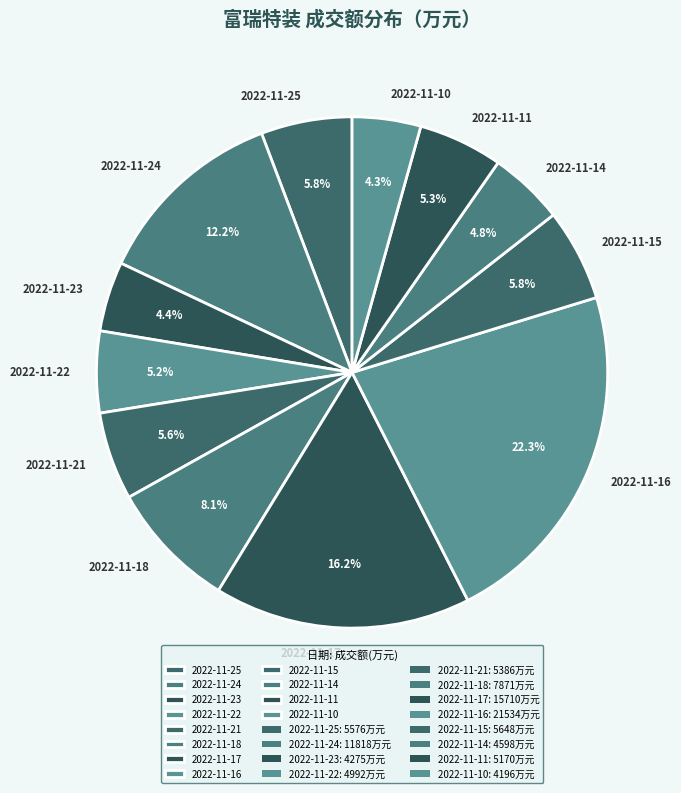

Which has a higher value, 2022-11-16 or 2022-11-24?

2022-11-16